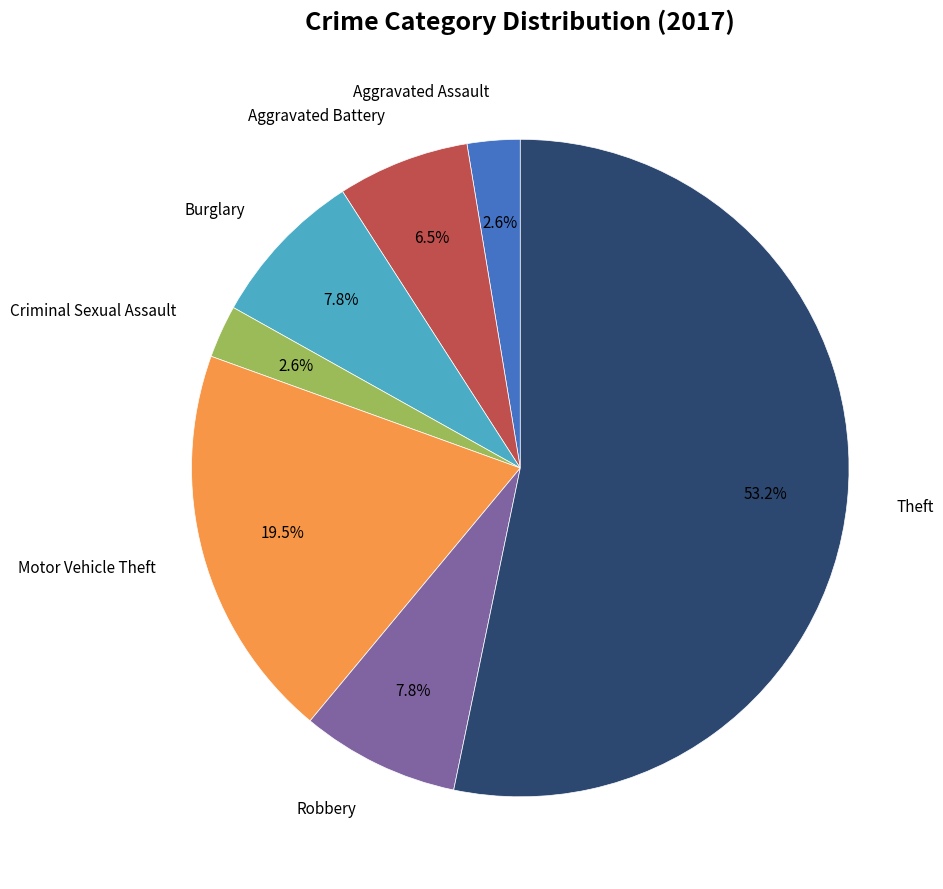

Is there any slice that represents more than half of the pie?

Yes